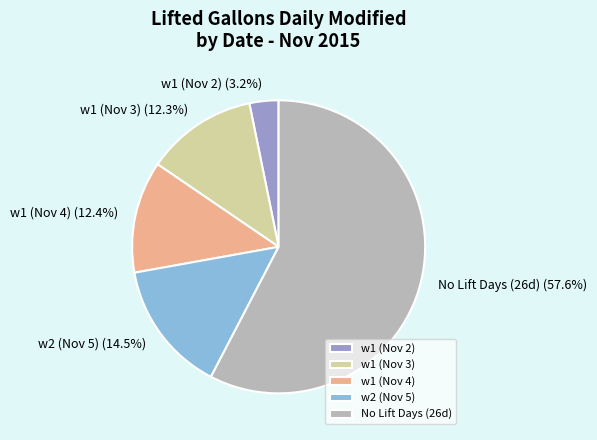

Which slice is the largest?

No Lift Days (26d)